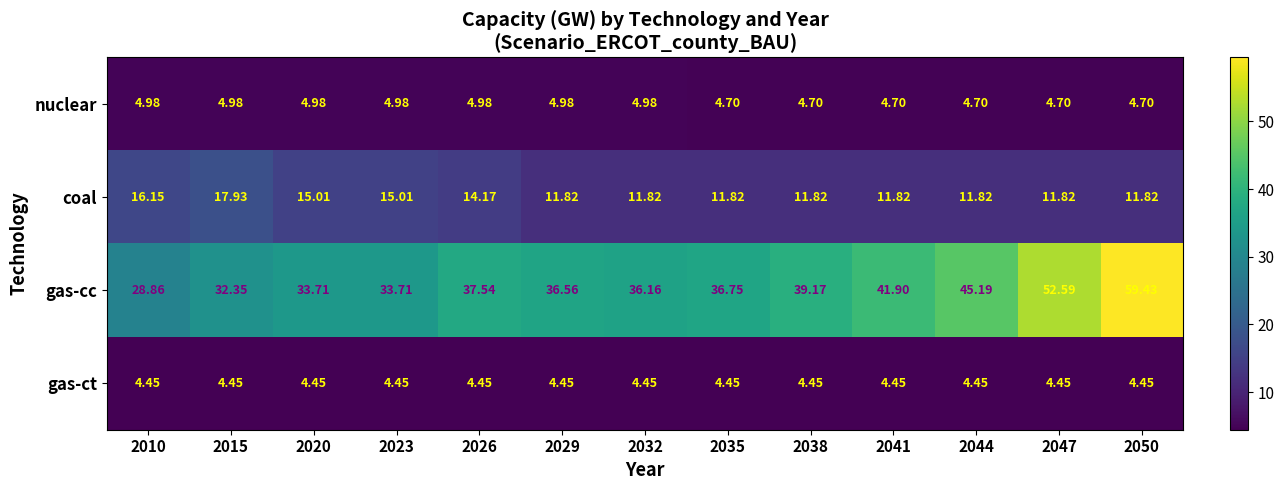

Count the number of data series in this chart.

4